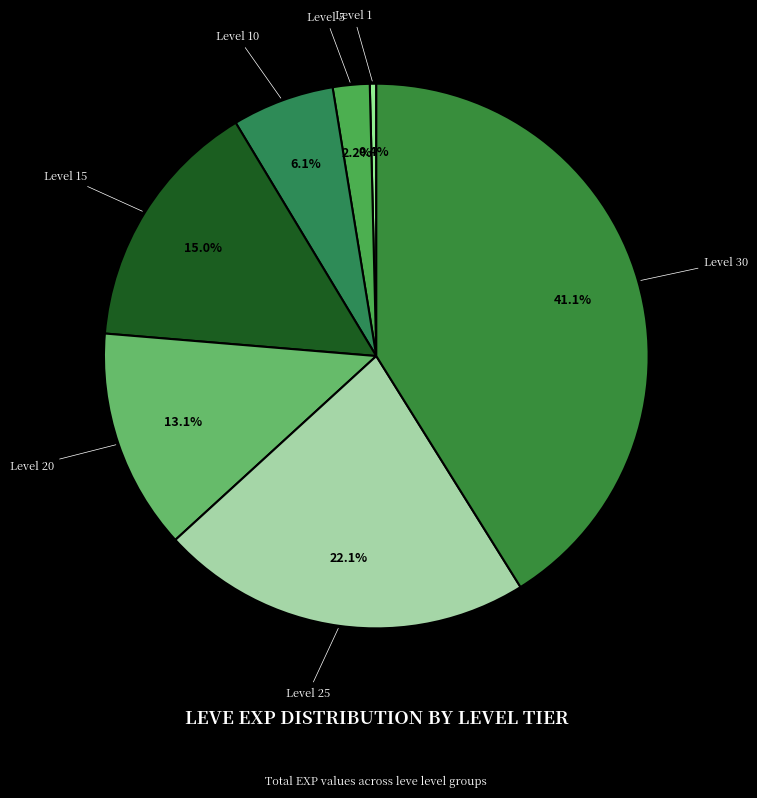

How many slices are in this pie chart?

7